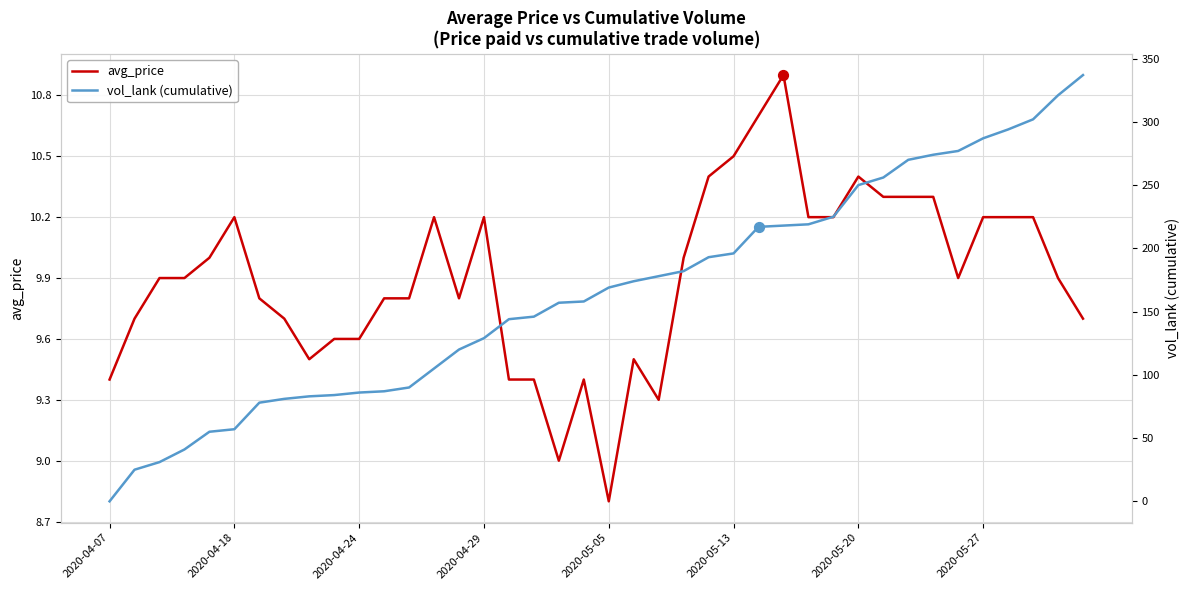

Which series reaches the maximum Y coordinate?

vol_lank (cumulative)